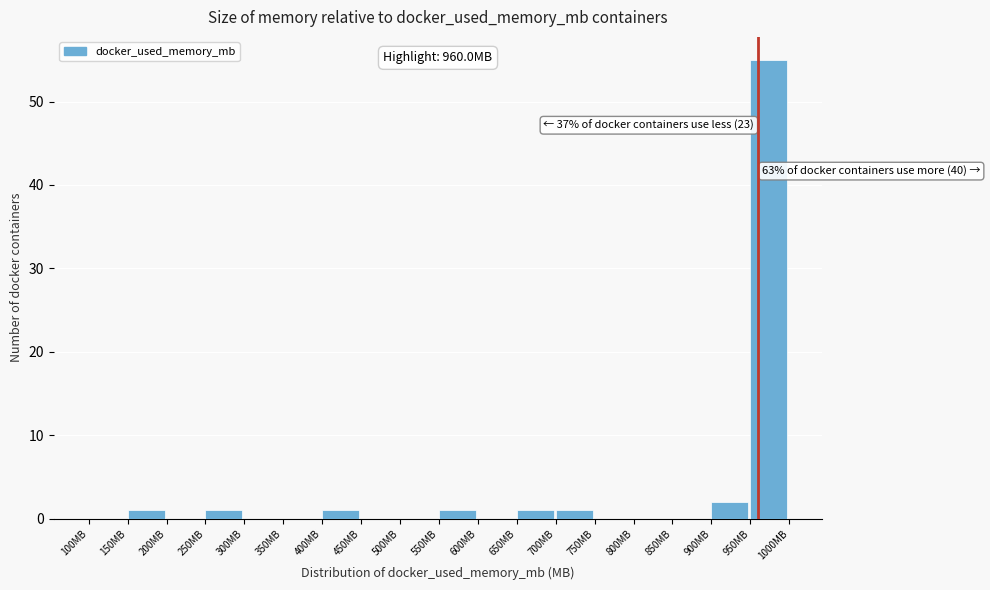

Which range on the x-axis has the tallest bar?

950 to 1000